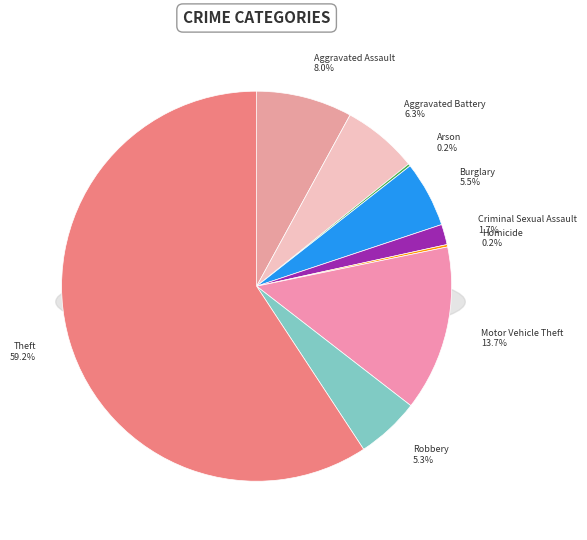

To the nearest percent, what portion does Burglary represent?

5%